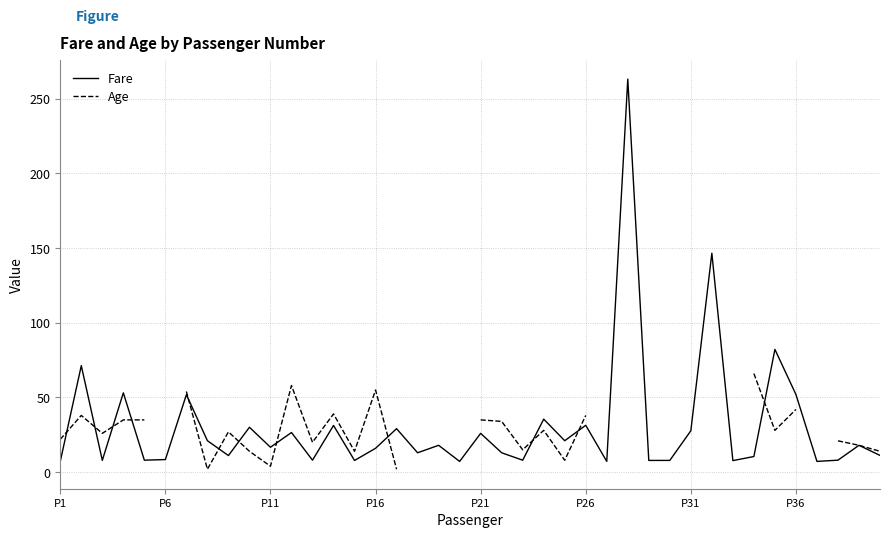

What is the maximum value for Fare?

263.0